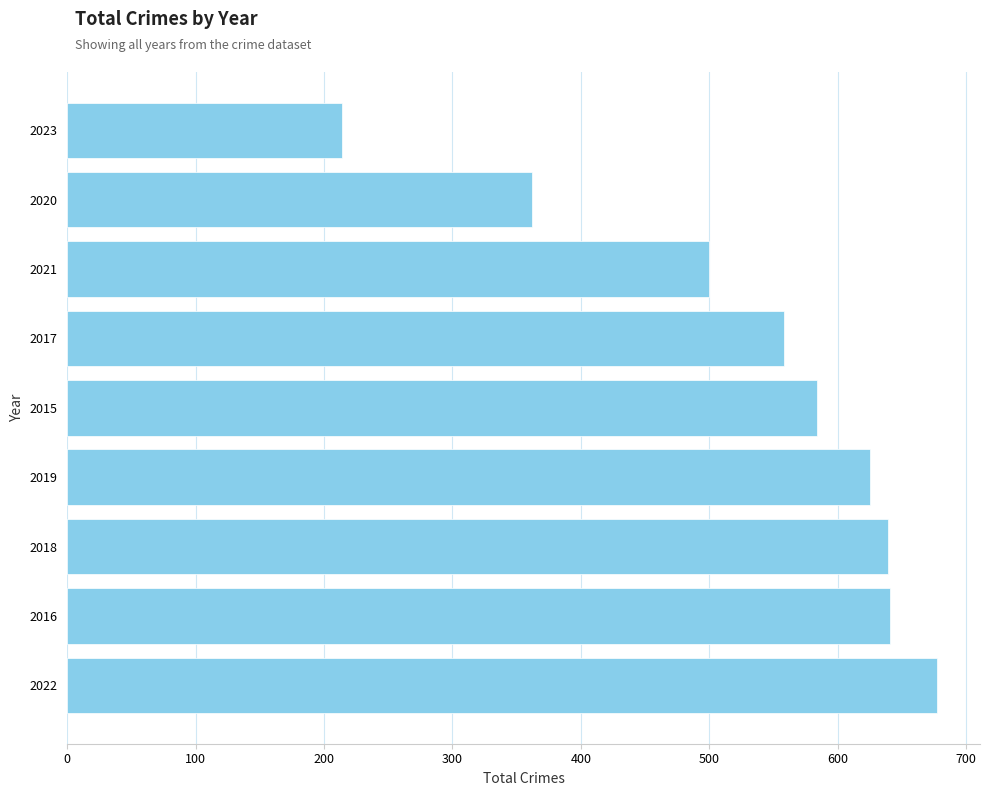

What is the change in value from 2018 to 2020?

-277